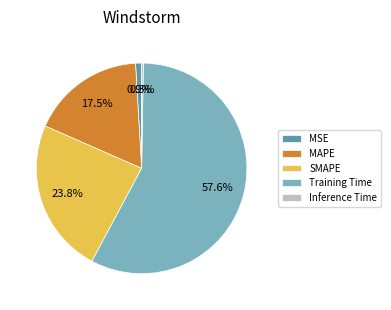

What is the largest slice in the pie chart?

Training Time